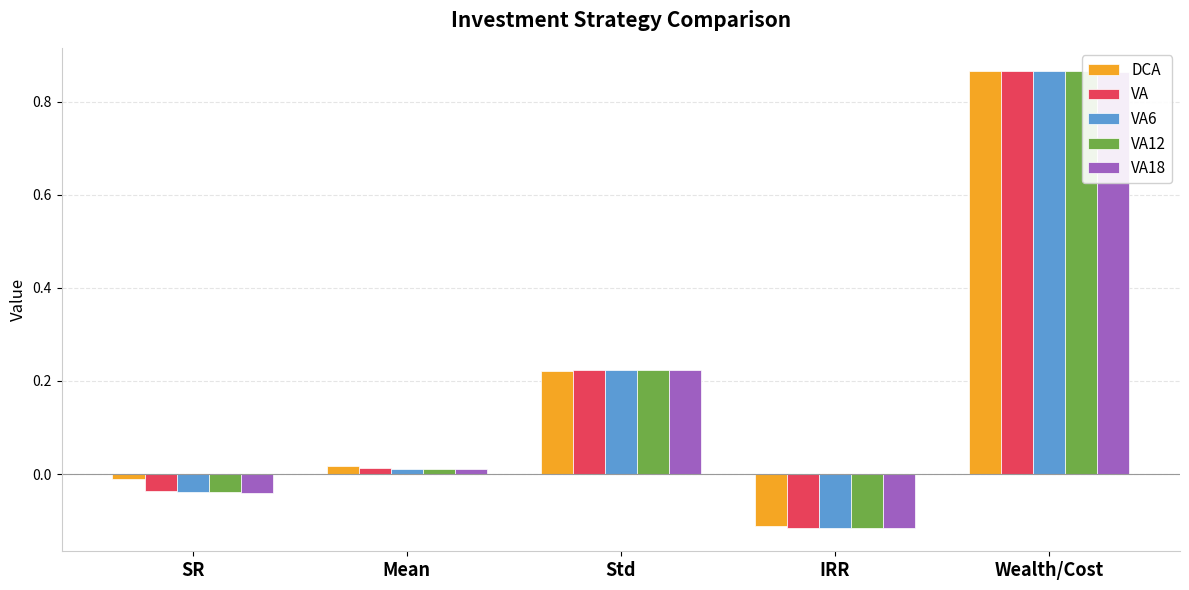

Which series changed the most between SR and IRR?

DCA